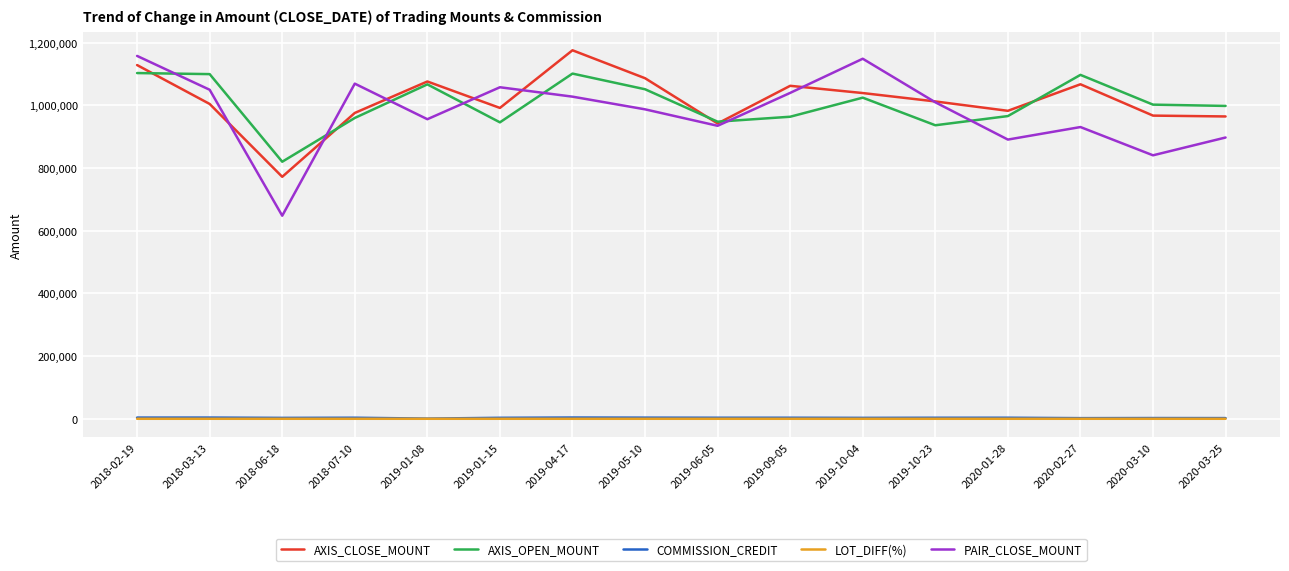

Is this an area chart (filled region under the line)?

No